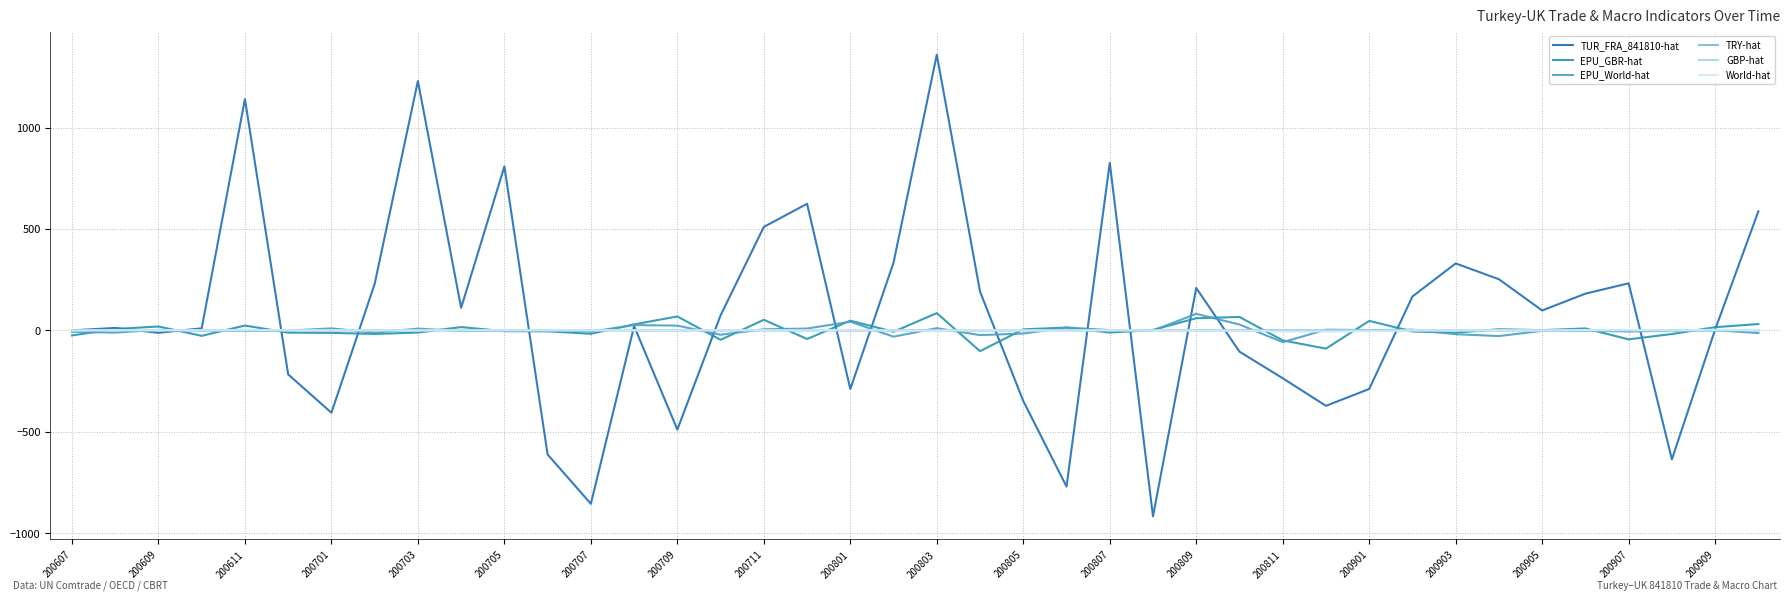

What is the greatest value displayed?

1359.0